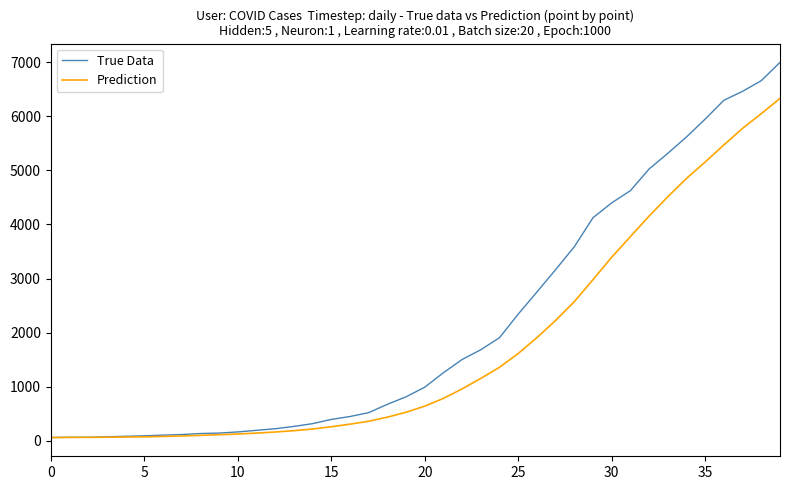

What is the maximum value shown in the chart?

6995.0